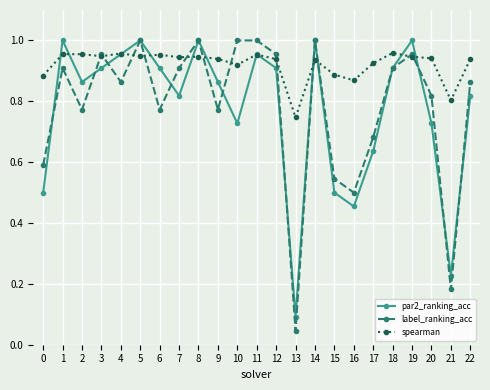

What is the sum of all par2_ranking_acc values?

17.8